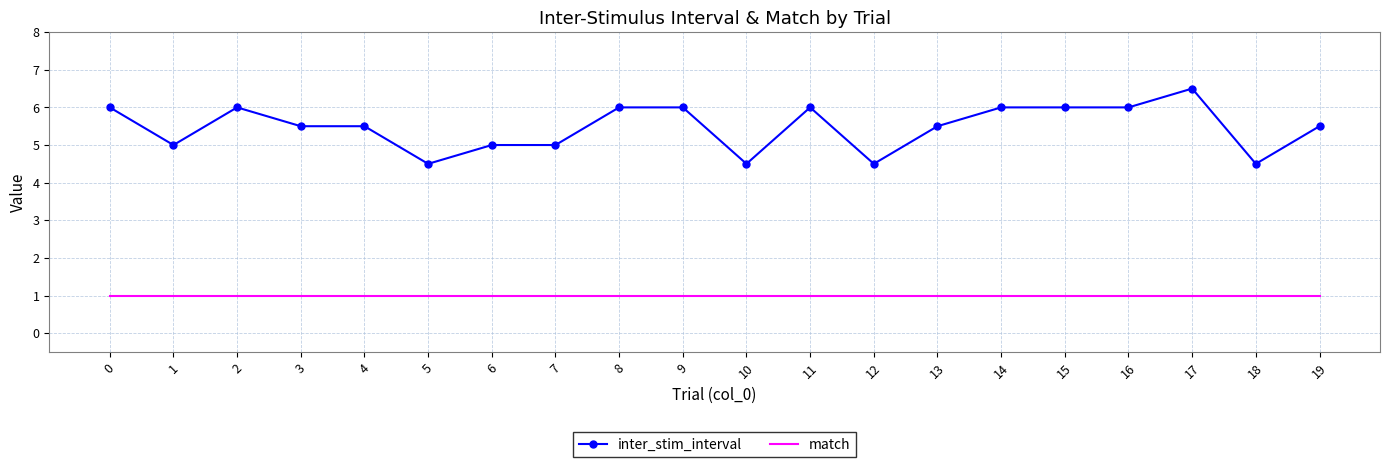

Read the match value at 18.

1.0